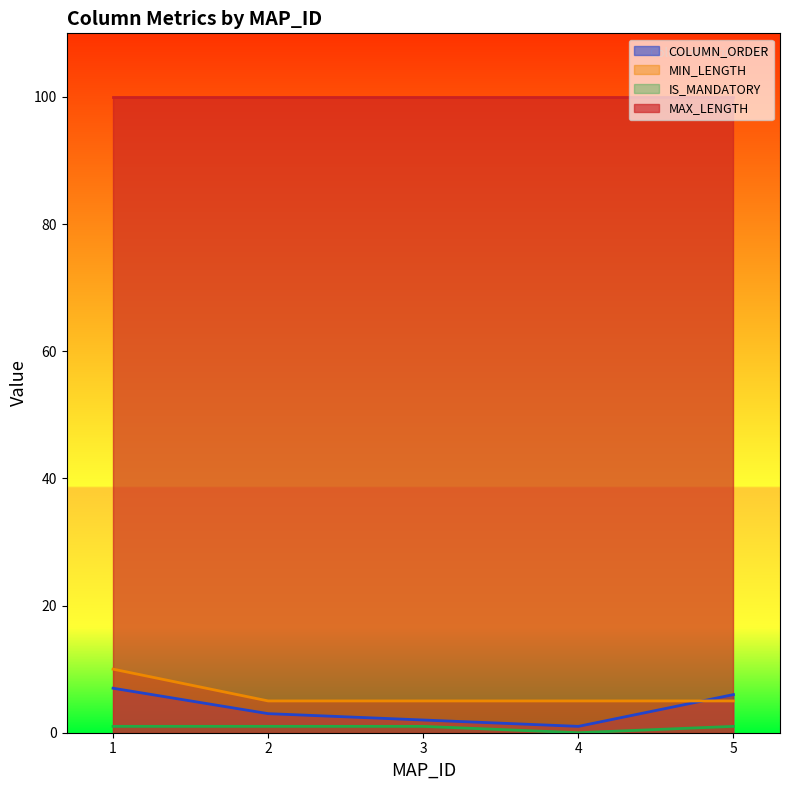

Does the chart have visible grid lines?

No